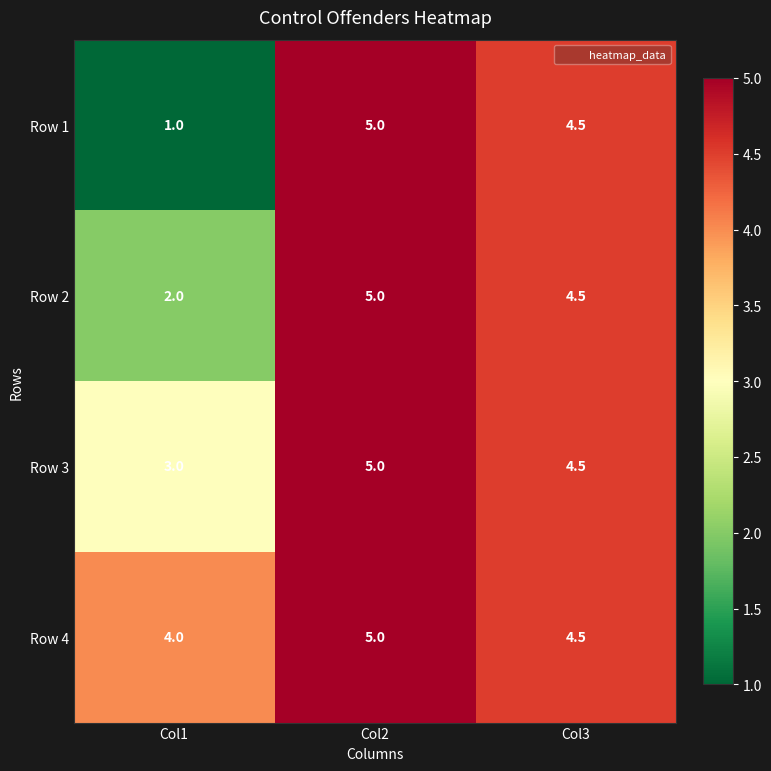

List the labels in order of Row 4 value, largest first.

Col2, Col3, Col1